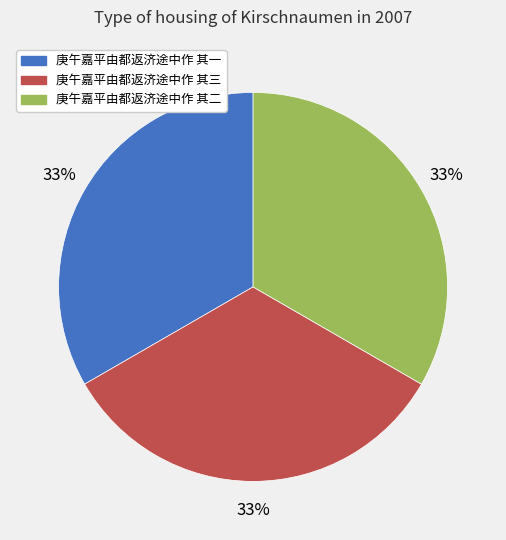

To the nearest percent, what portion does 庚午嘉平由都返济途中作 其一 represent?

33%